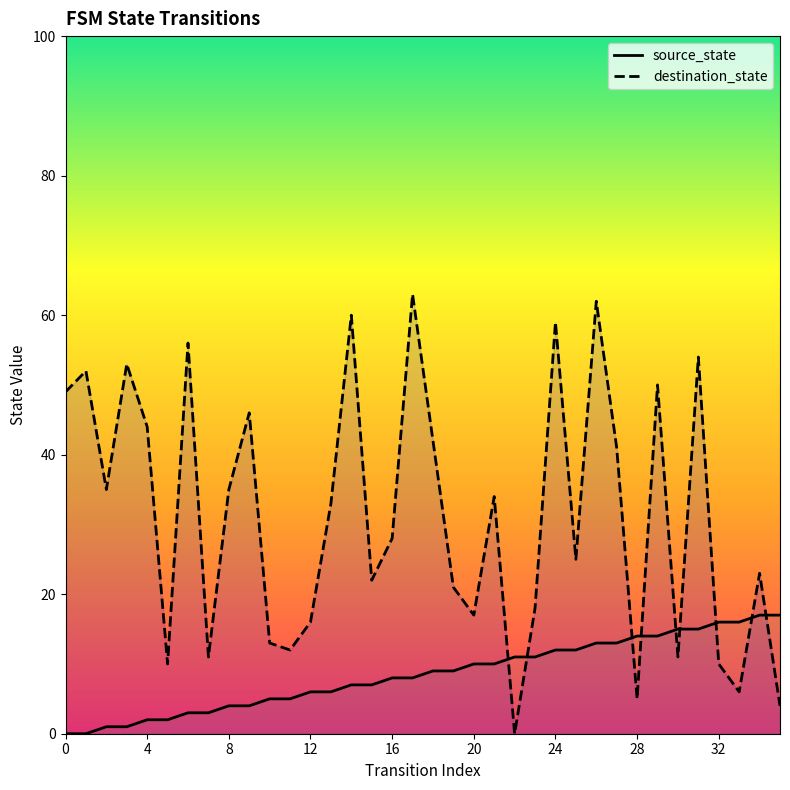

Where do destination_state and source_state first cross each other?

21 and 22